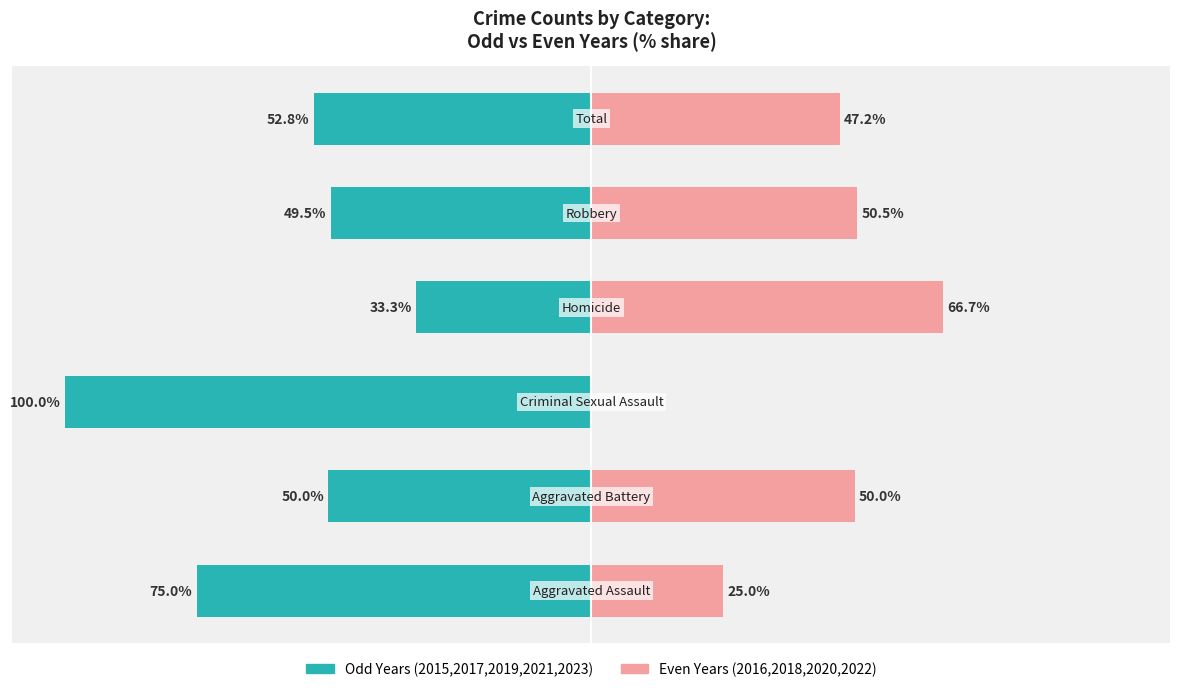

Which series has the widest spread of values?

Odd Years (2015,2017,2019,2021,2023)